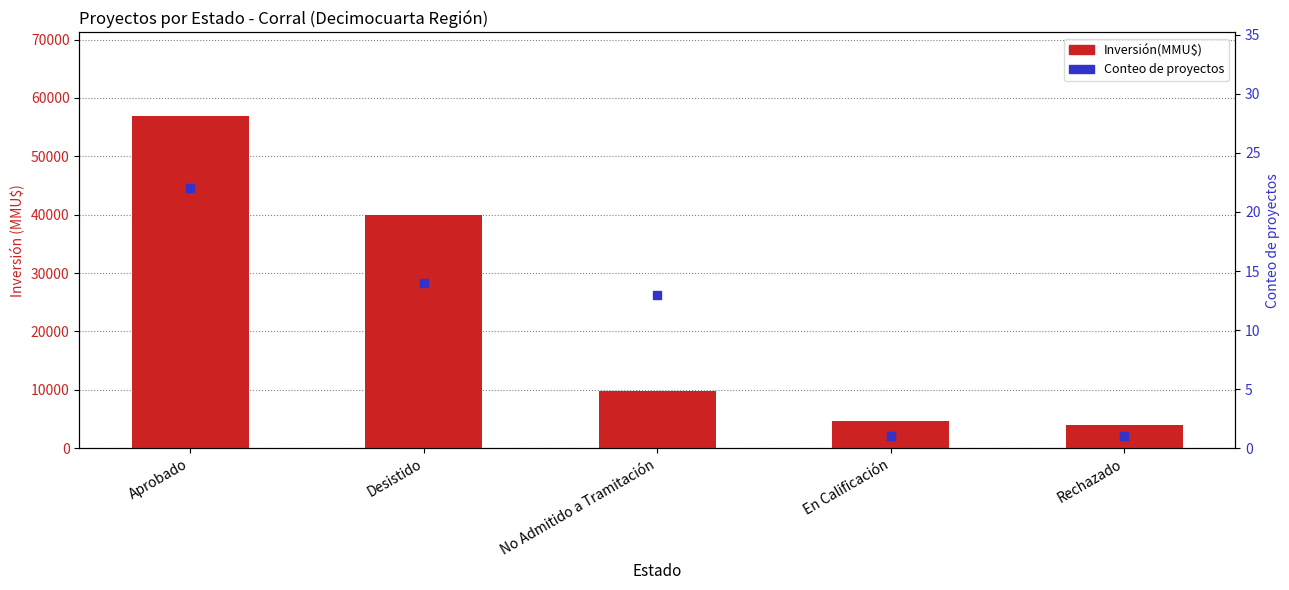

At how many categories does at least one series exceed 6486?

3